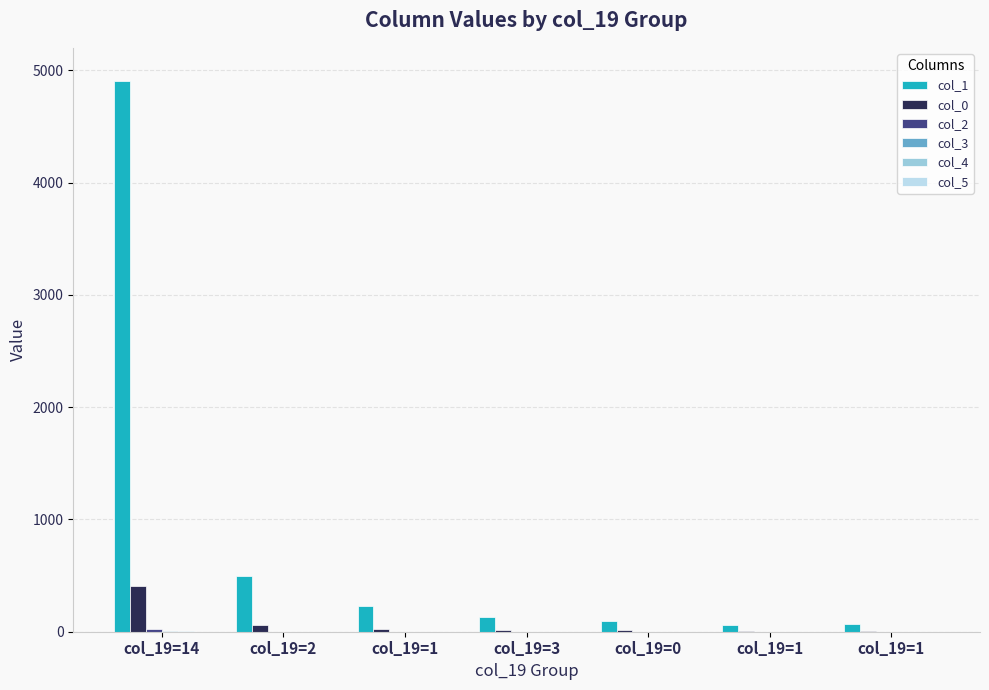

Reading left to right, transcribe all the data shown in this chart.

col_1: 4905	493	233	127	94	59	71
col_0: 410	57	24	16	15	6	5
col_2: 26	0	0	0	0	0	0
col_3: 7	0	0	0	0	0	0
col_4: 2	0	0	0	0	0	0
col_5: 1	0	0	0	0	0	0